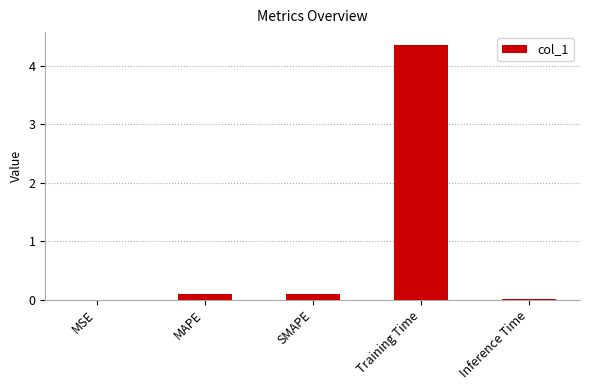

The value at SMAPE is 0.1. True or false?

True